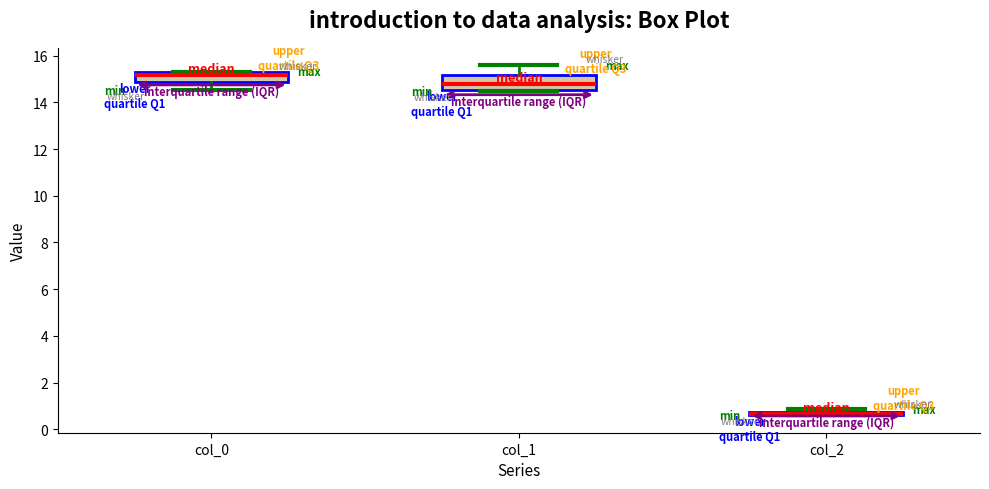

Which box is the tallest, from its lower edge to its upper edge?

col_1